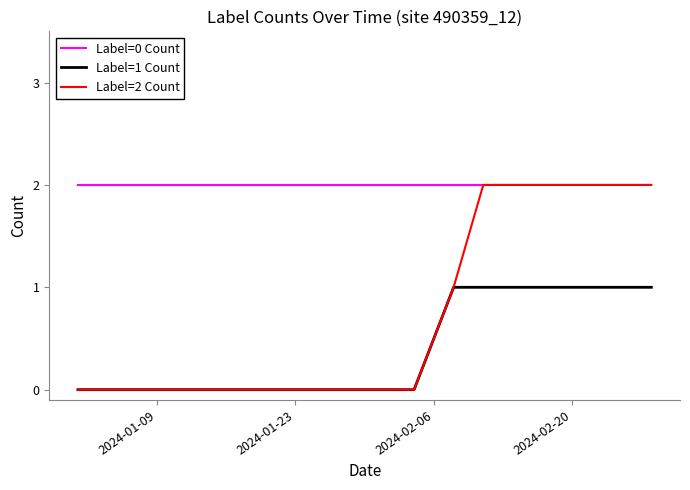

Which series has the largest range (max minus min)?

Label=2 Count